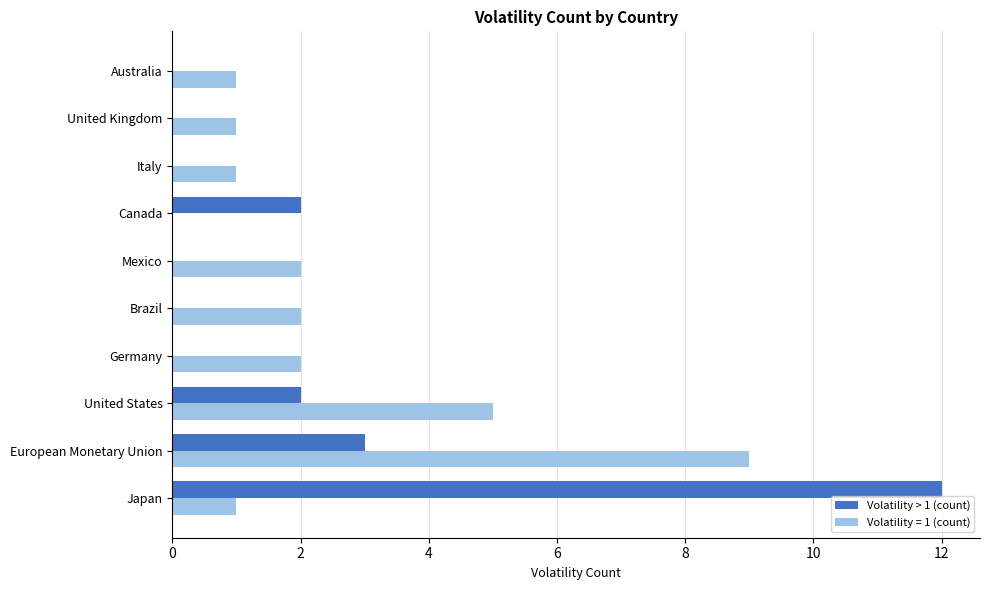

Between European Monetary Union and Brazil, which series saw the biggest shift?

Volatility = 1 (count)